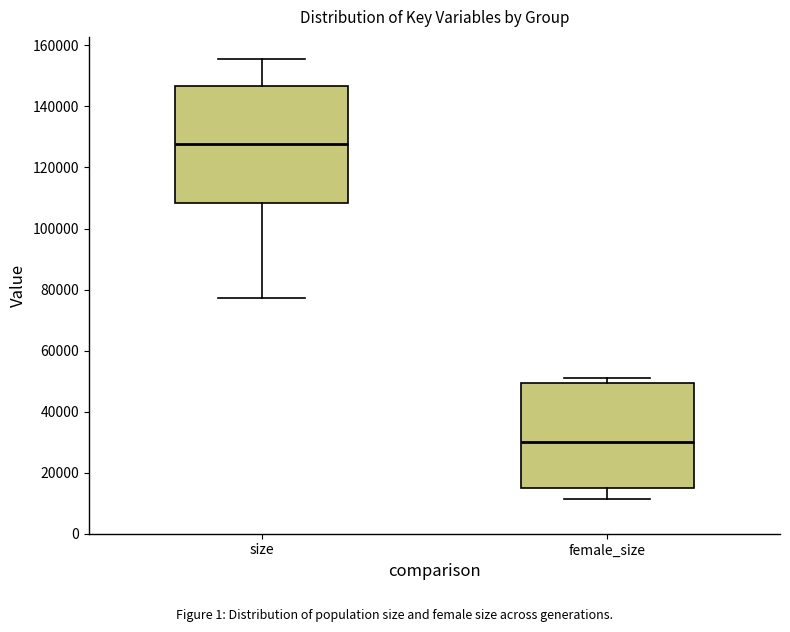

Which box has the lowest median line?

female_size